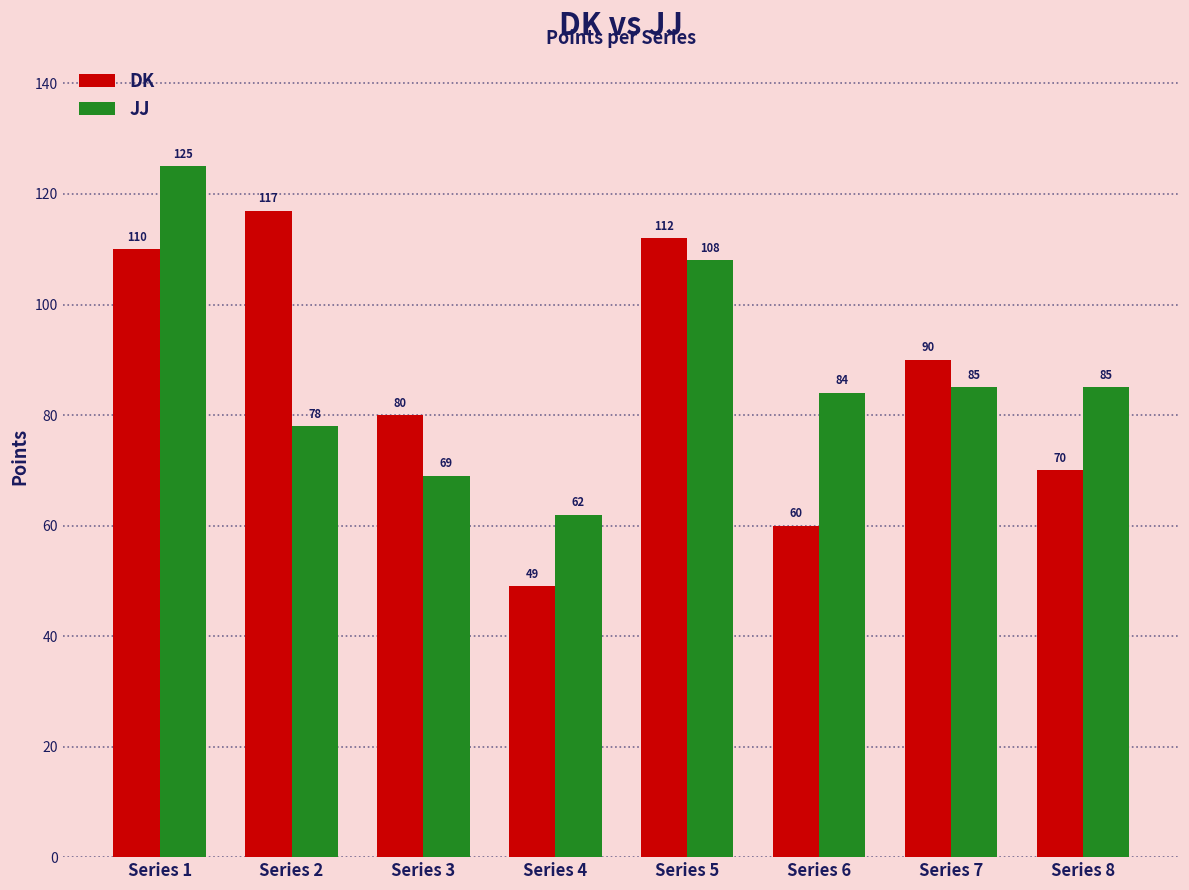

Which series has the largest range (max minus min)?

DK